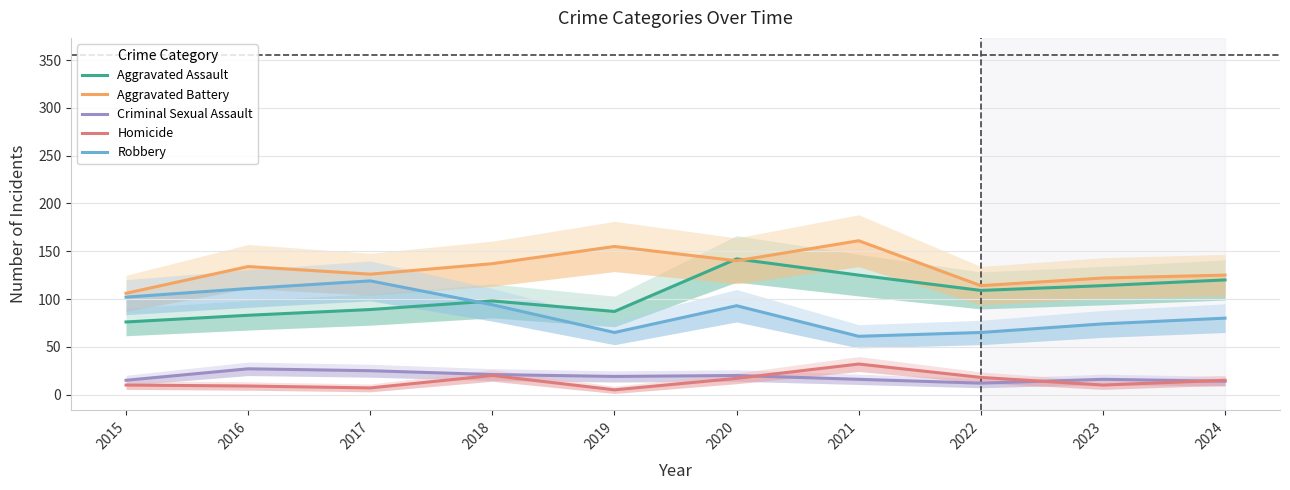

What is the value of the Criminal Sexual Assault point at the 8th from the left?

12